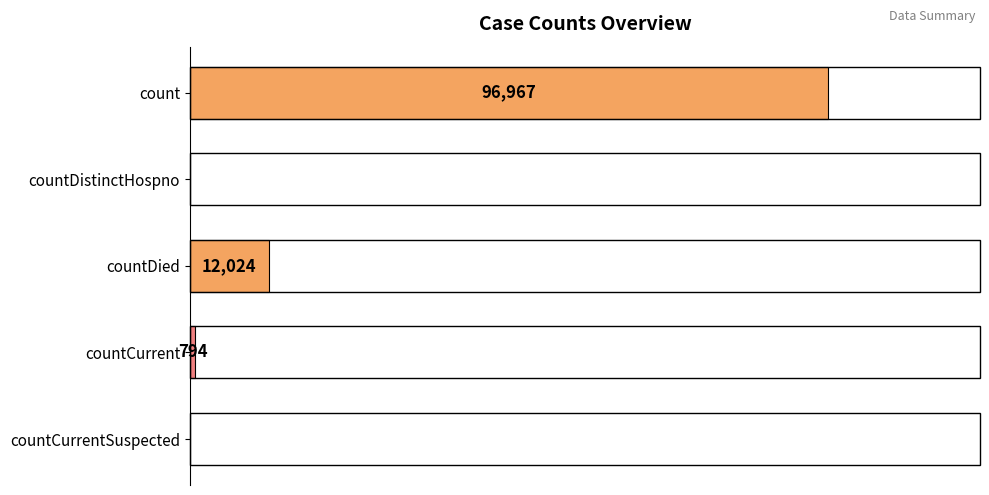

Where is the data nearest to the value 48483?

countDied